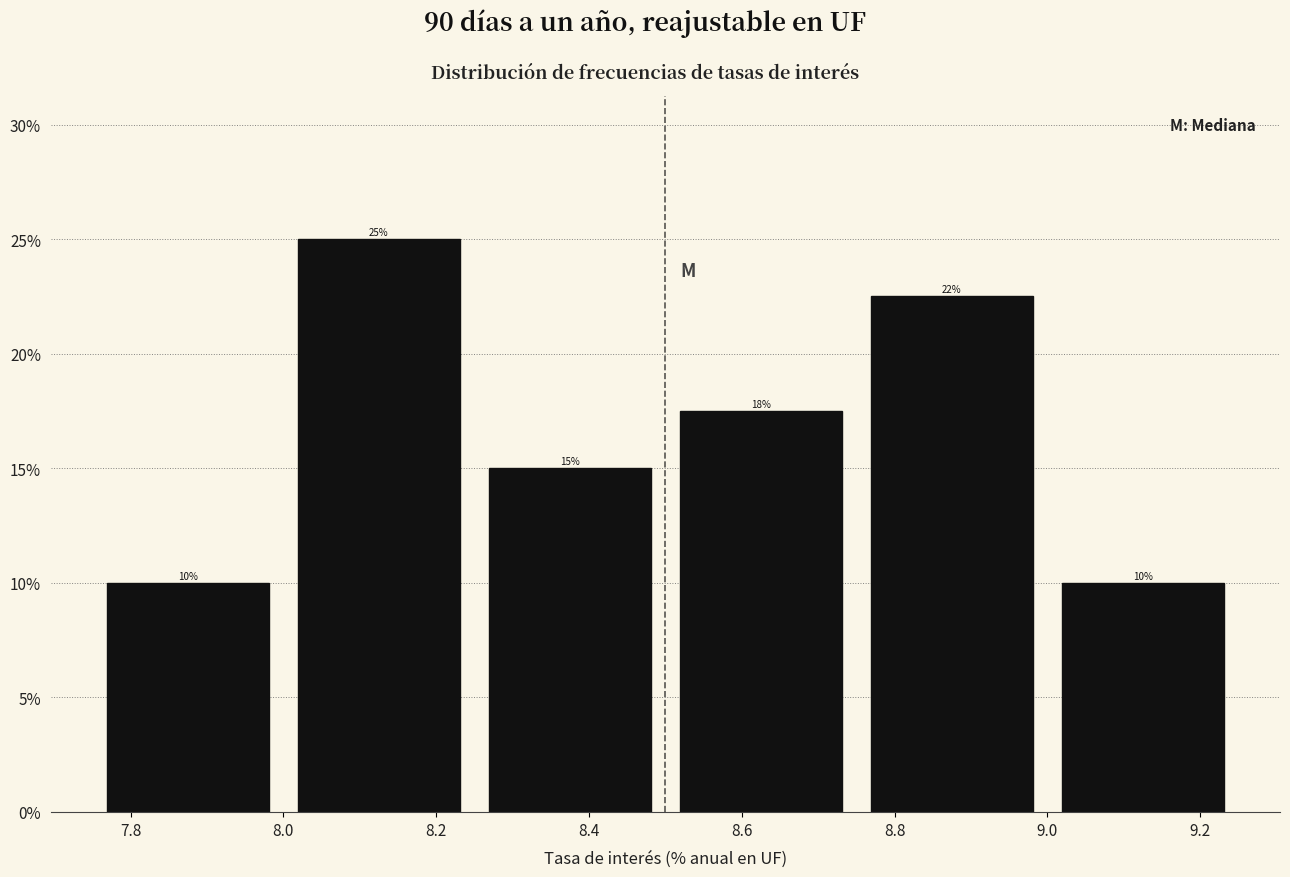

Over which range of the x-axis is the bar tallest?

8.00 to 8.25